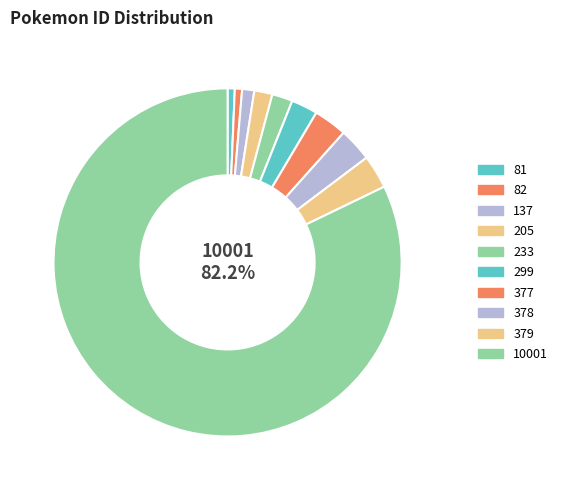

Between 379 and 81, which is larger?

379